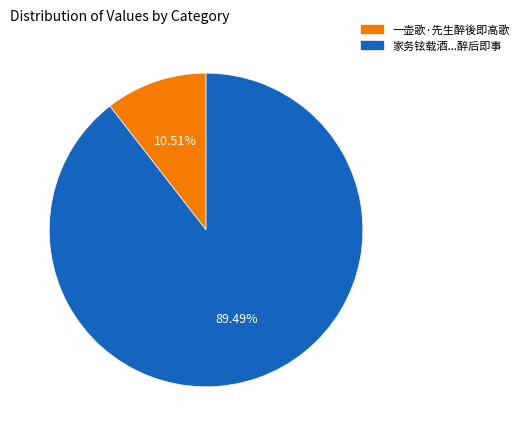

Does any single category account for the majority?

Yes